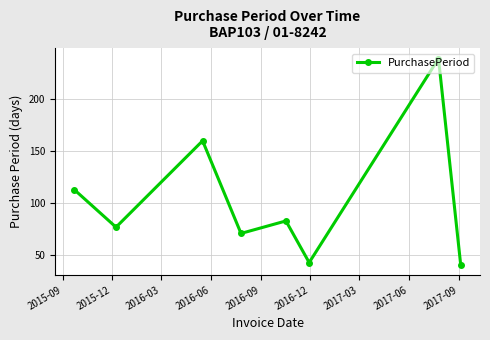

What is the sum of all values?

827